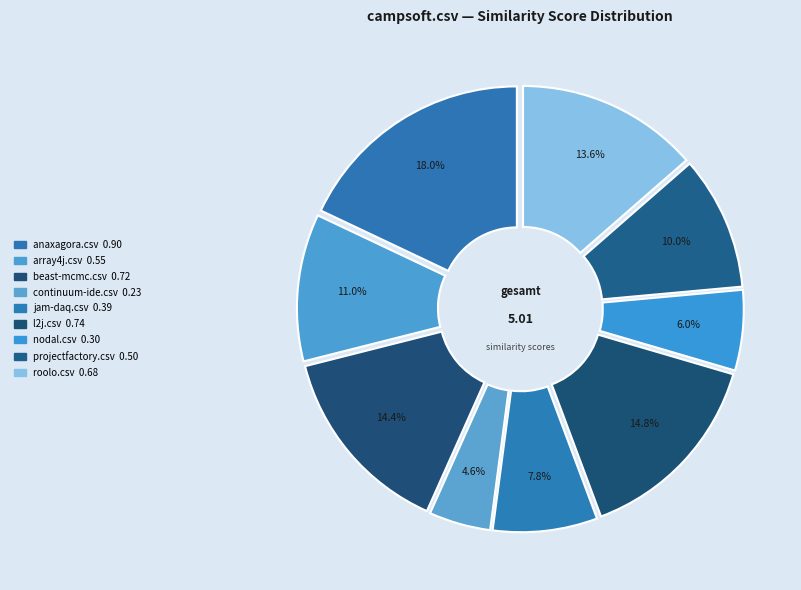

To the nearest percent, what percentage of the pie is projectfactory.csv?

10%